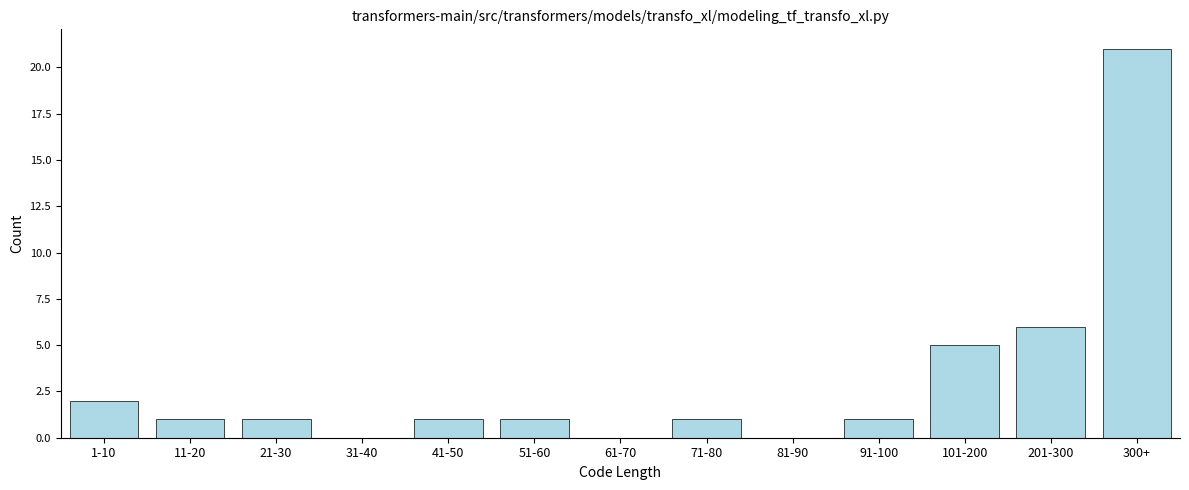

Reading right to left, extract all data points from this chart.

300+=21	201-300=6	101-200=5	91-100=1	81-90=0	71-80=1	61-70=0	51-60=1	41-50=1	31-40=0	21-30=1	11-20=1	1-10=2